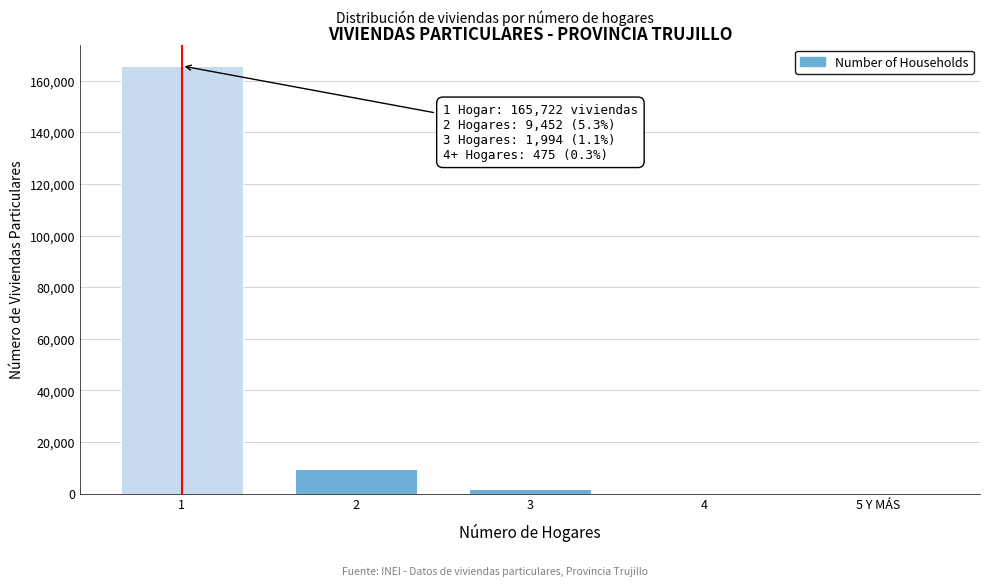

What is the maximum value shown in the chart?

165722